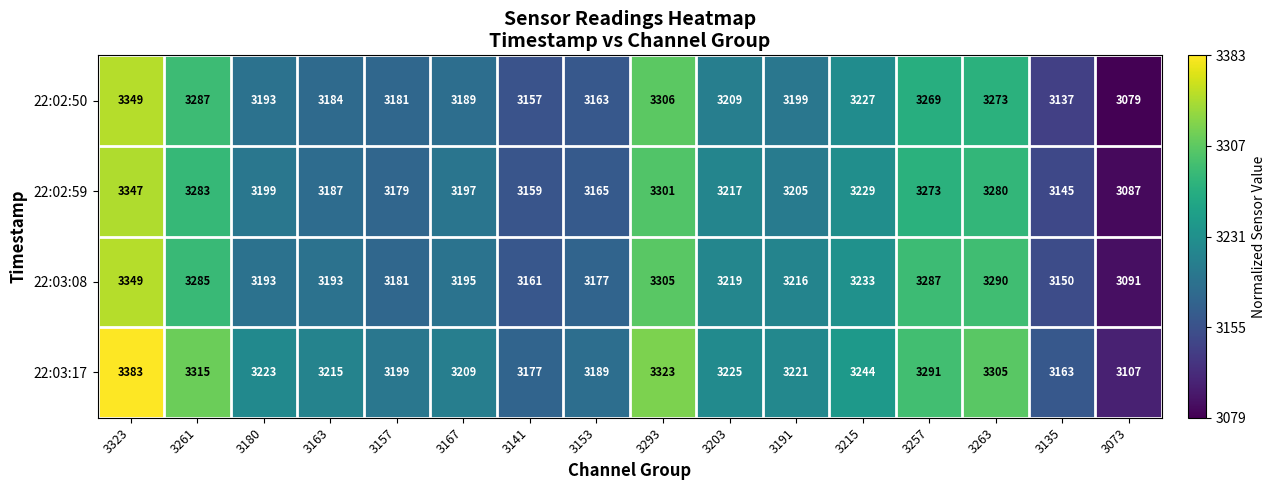

Which label corresponds to the largest value in the chart?

3323